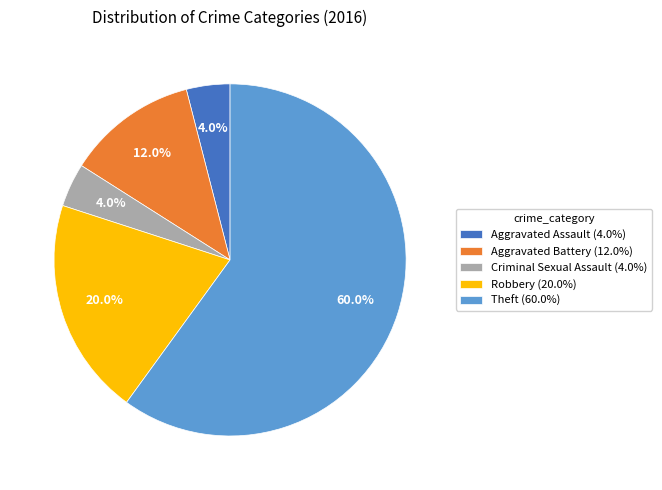

To the nearest percent, what is the difference between the largest and smallest slice percentages?

56%